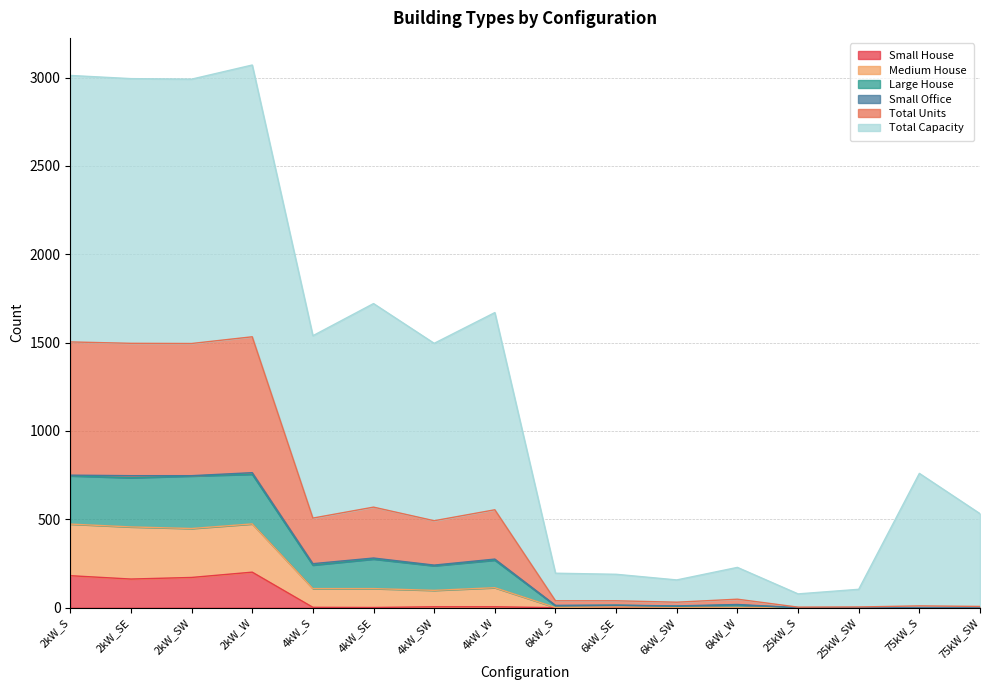

True or false: Total Units has more than 0 interior local peaks.

True